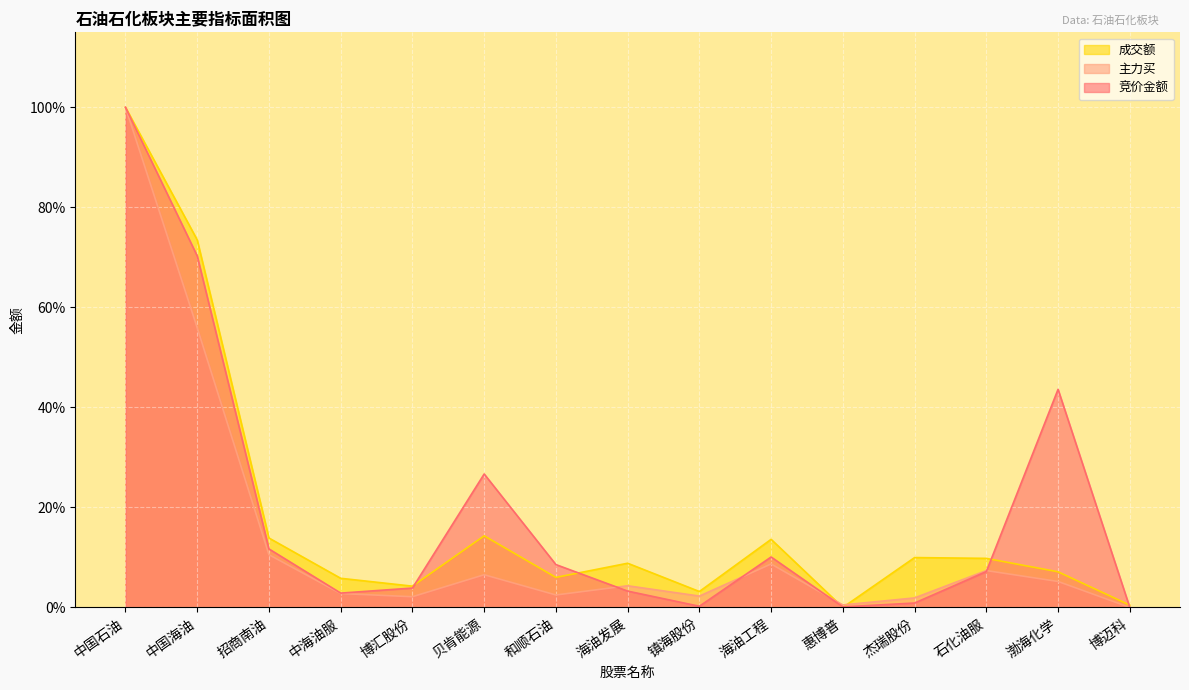

How many lines are shown in the chart?

3